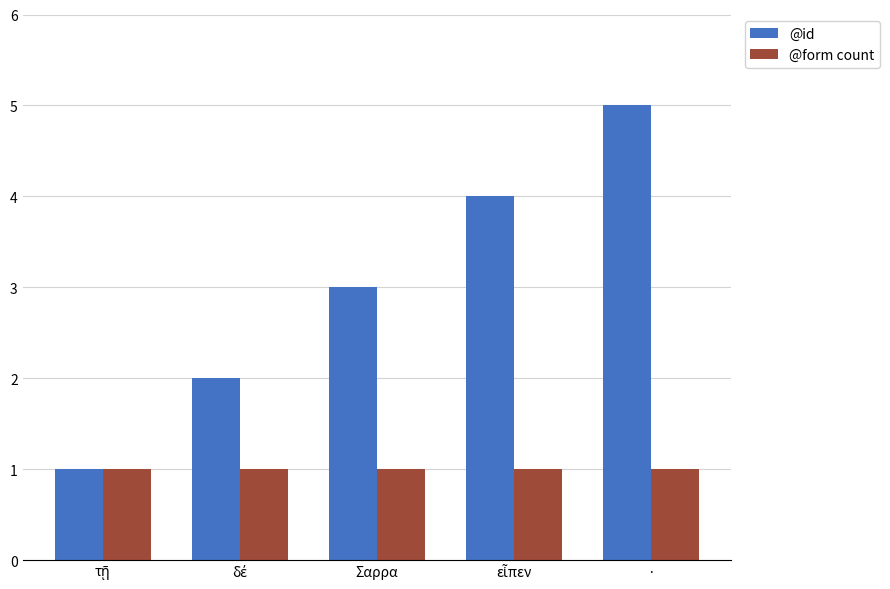

The @id series shows 5 at ·. True or false?

True